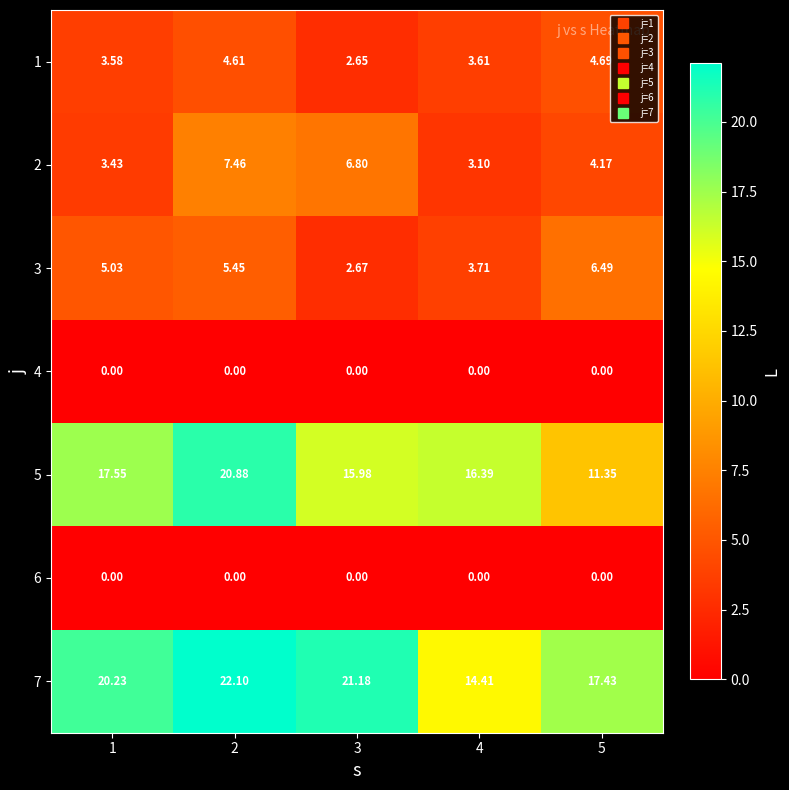

Is the value of 6 at 5 greater than the value of 1 at 4?

No